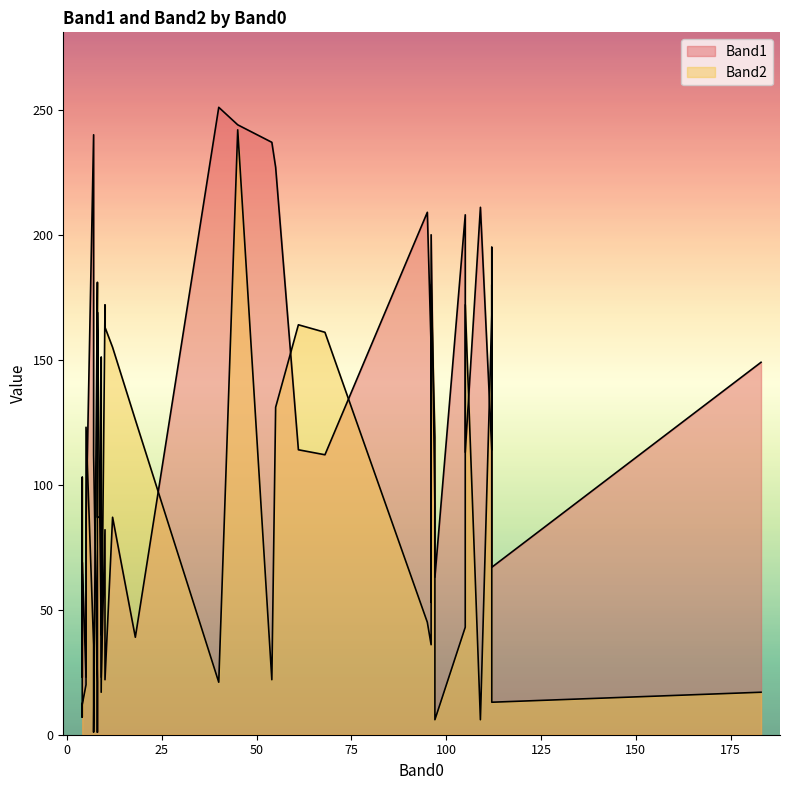

Between 7 and 112, which series saw the biggest shift?

Band2